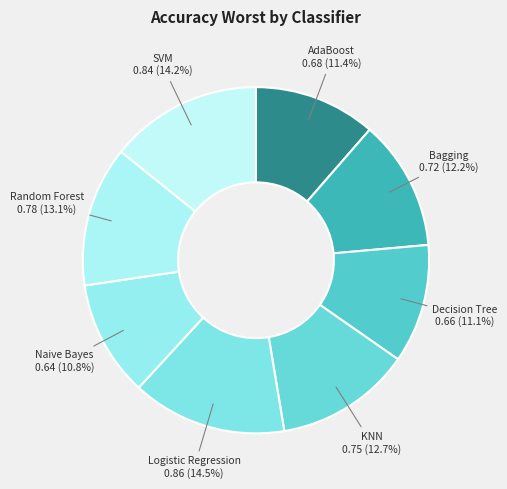

Do SVM and Decision Tree together represent more than half of the pie?

No